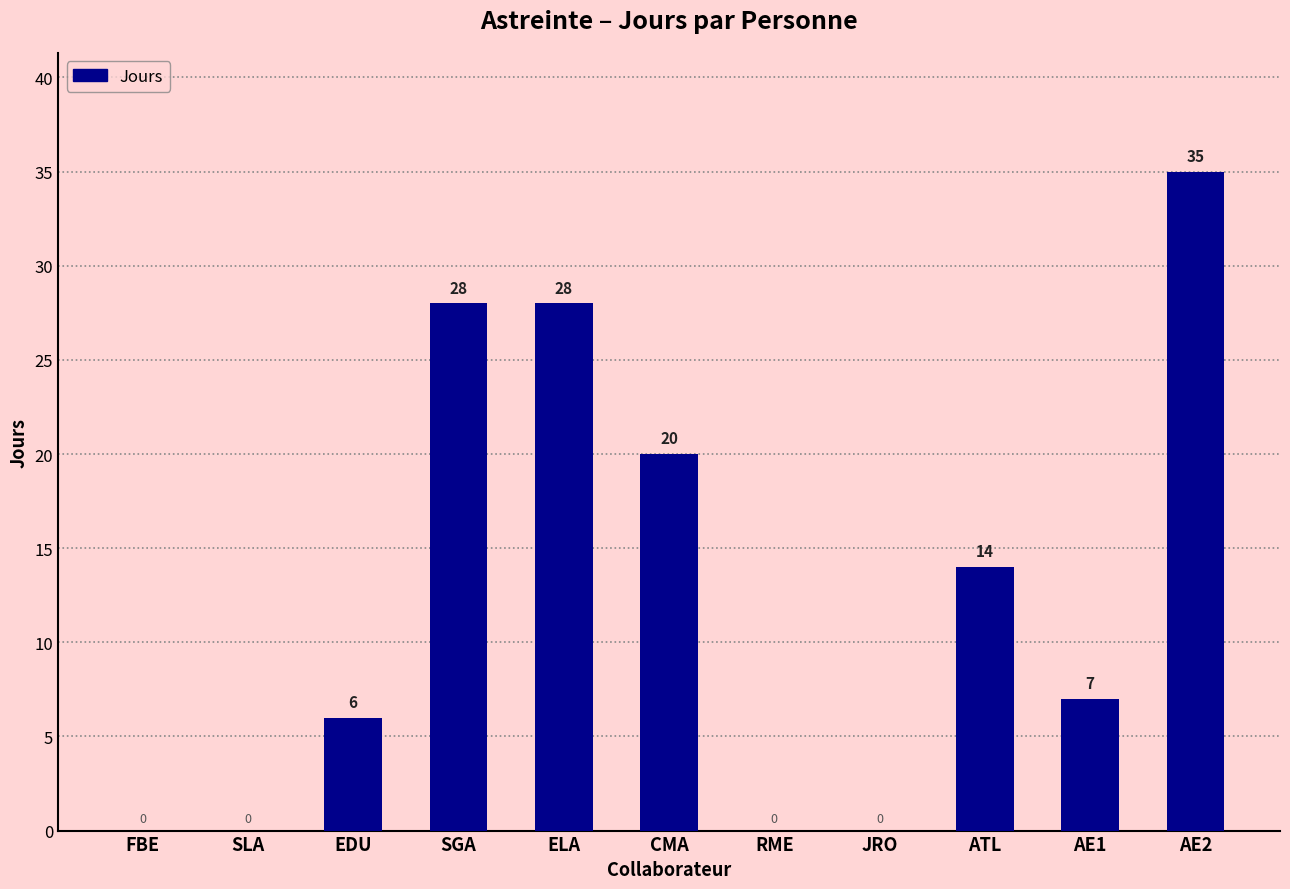

How many values are above zero?

7